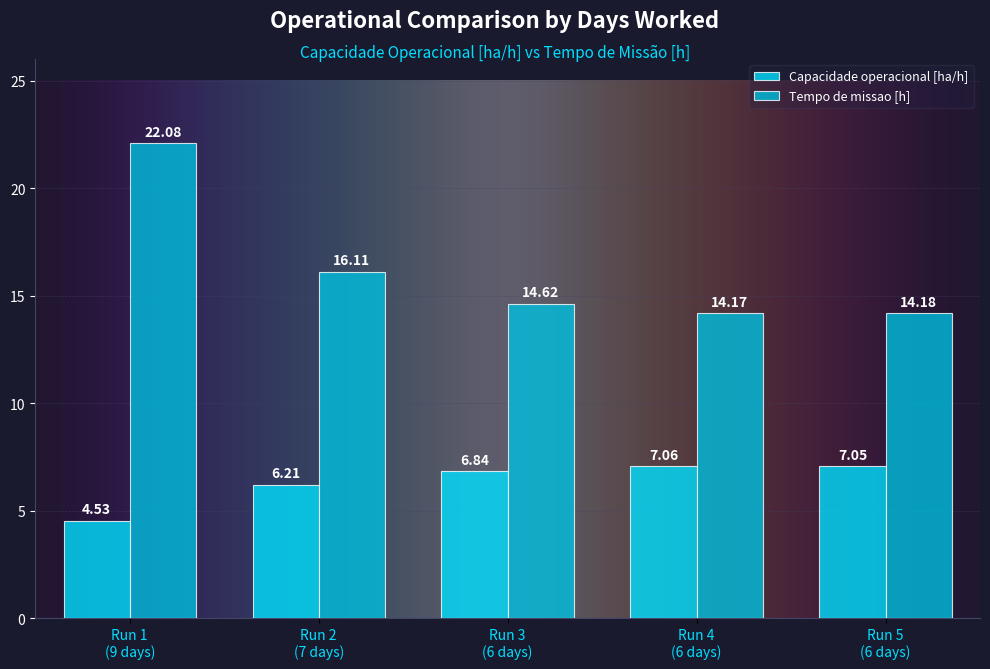

How many bars are there in each group?

2